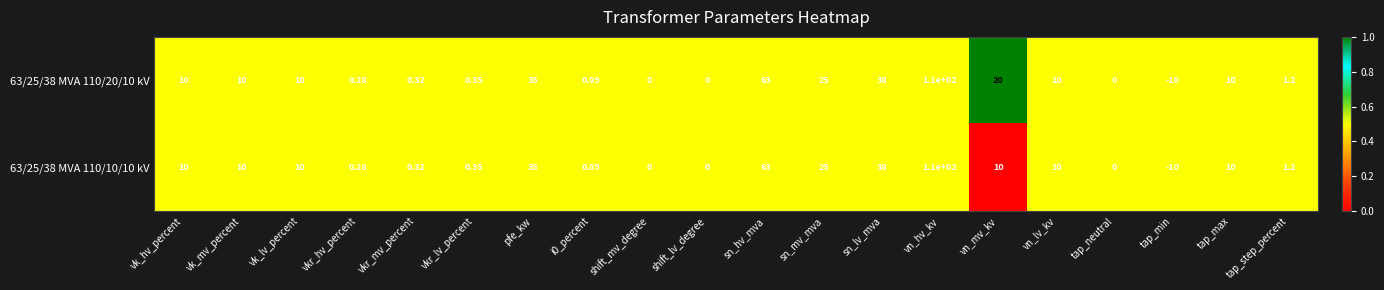

Which category has the lowest value in the 63/25/38 MVA 110/10/10 kV series?

tap_min